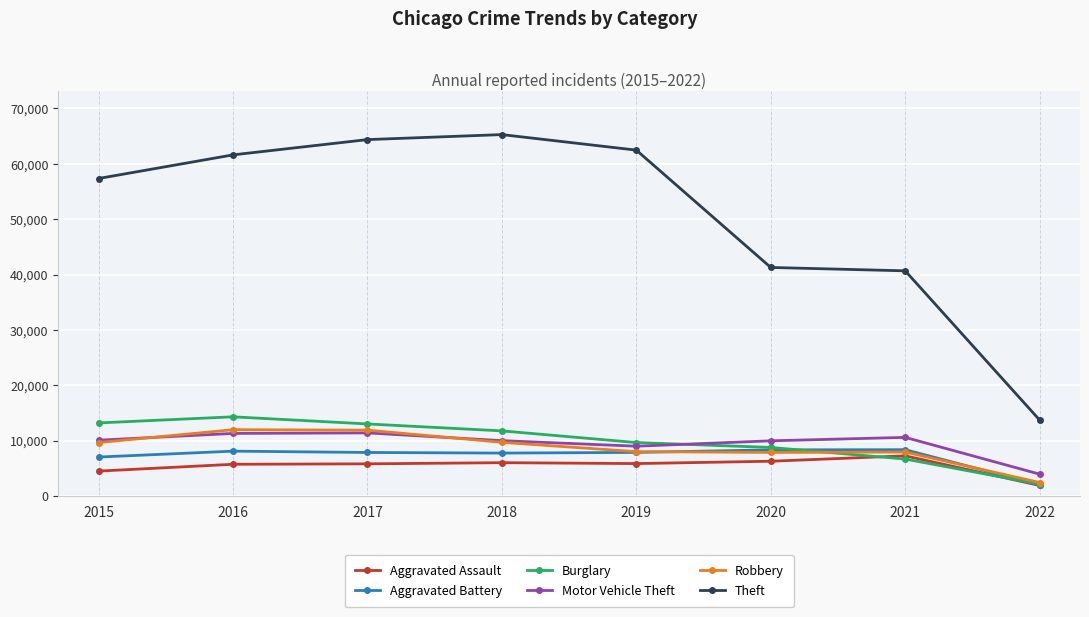

At which label does Aggravated Battery first exceed 7857?

2016